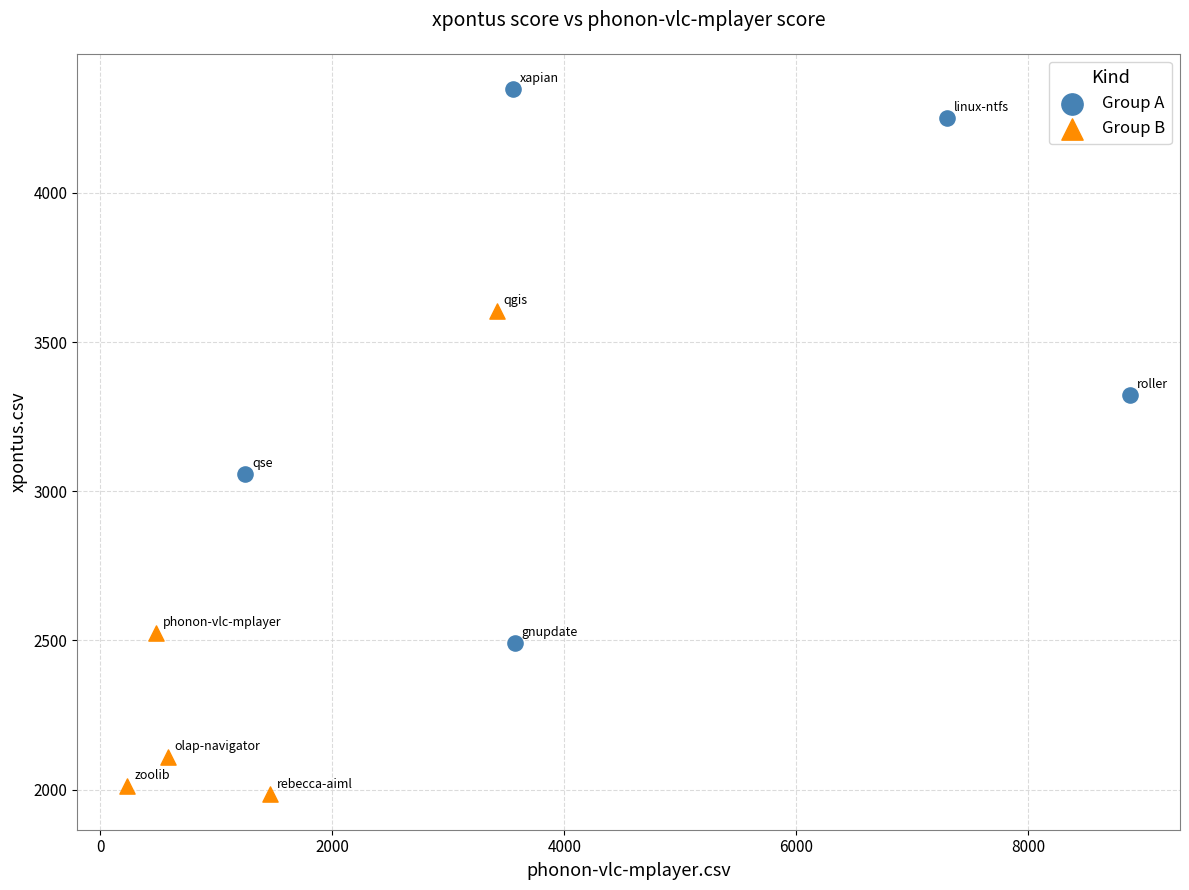

Which series contains the lowest Y value?

Group B